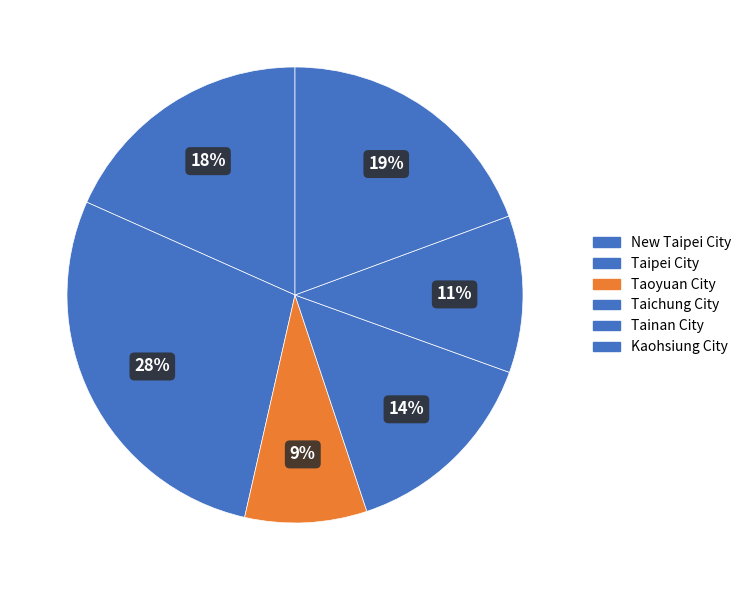

Which slice is the smallest?

Taoyuan City